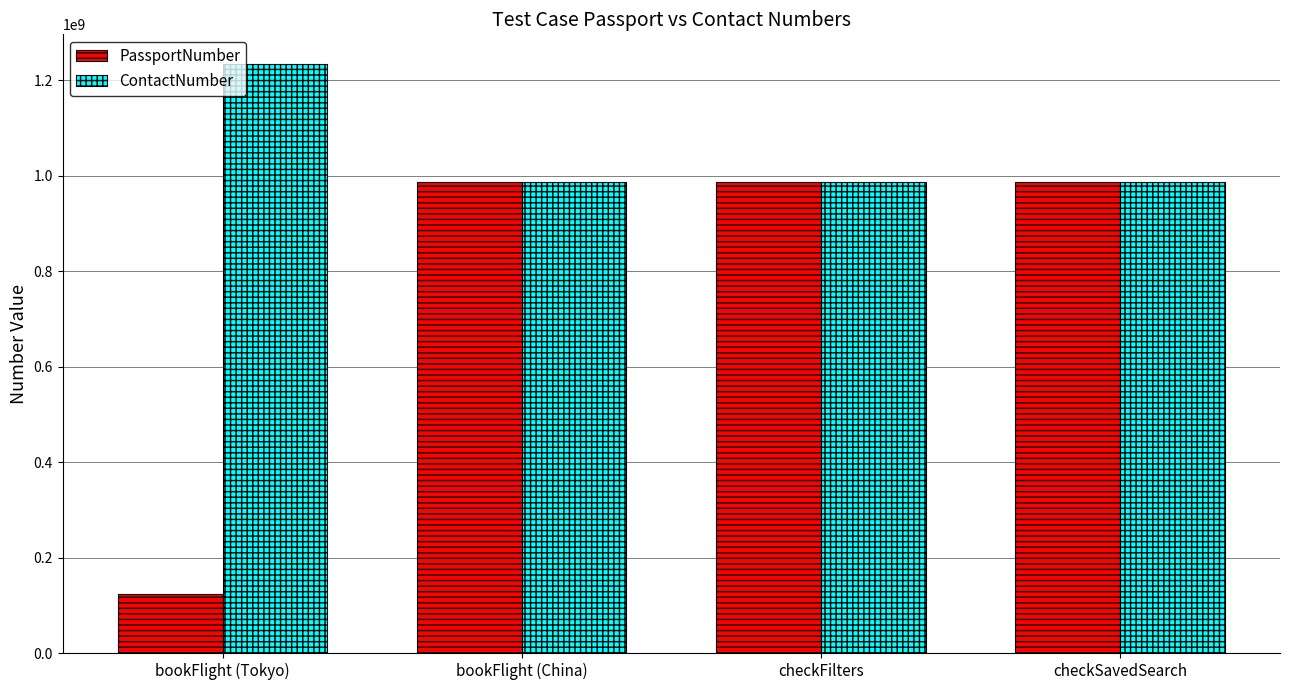

What is the label of the 3rd bar from the left?

checkFilters